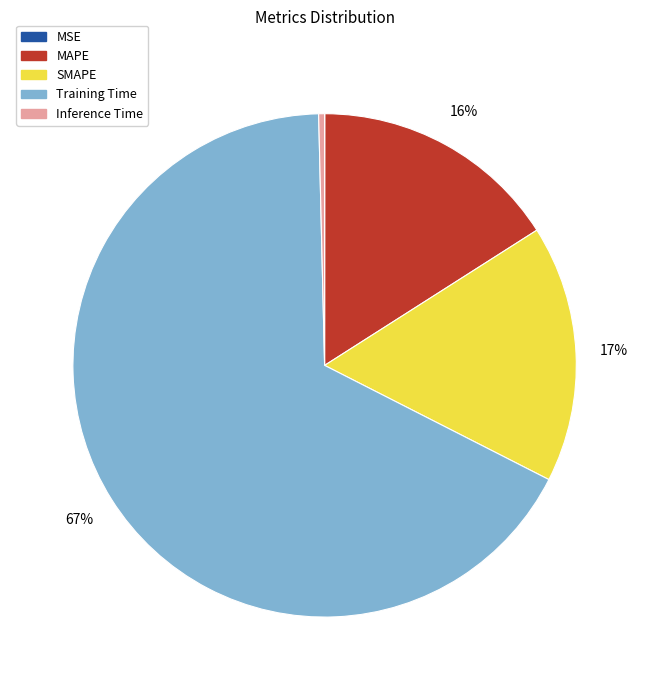

Between MAPE and Inference Time, which is larger?

MAPE